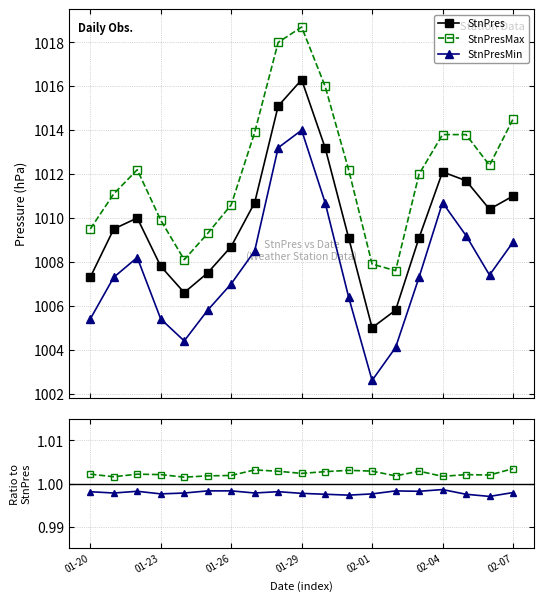

What is the value of the StnPresMin point at the 6th from the left?

1005.8